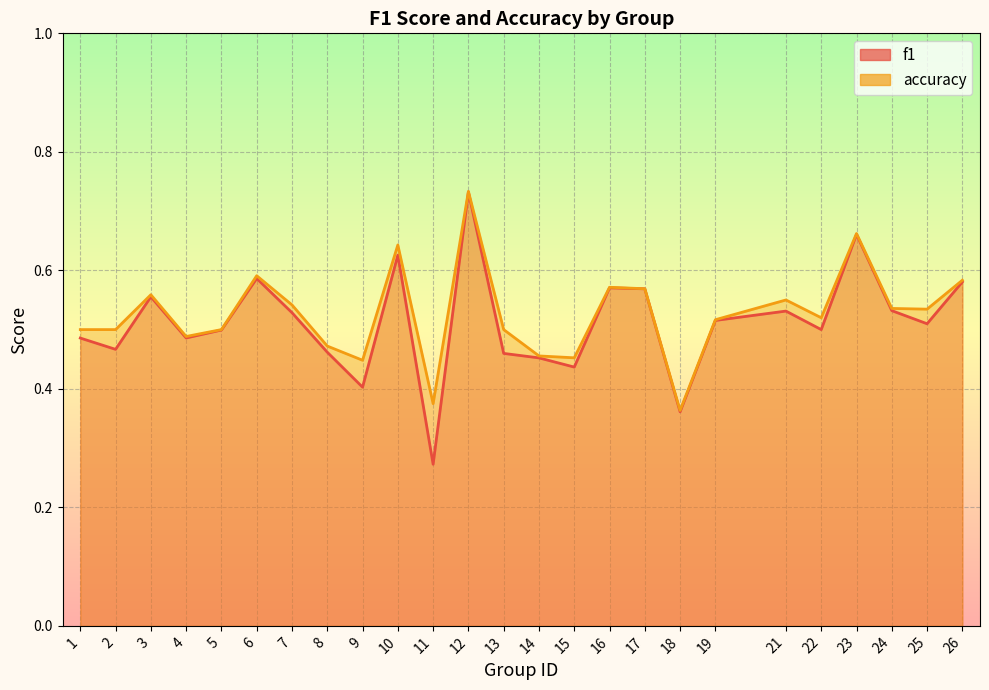

At how many categories does at least one series exceed 0?

25